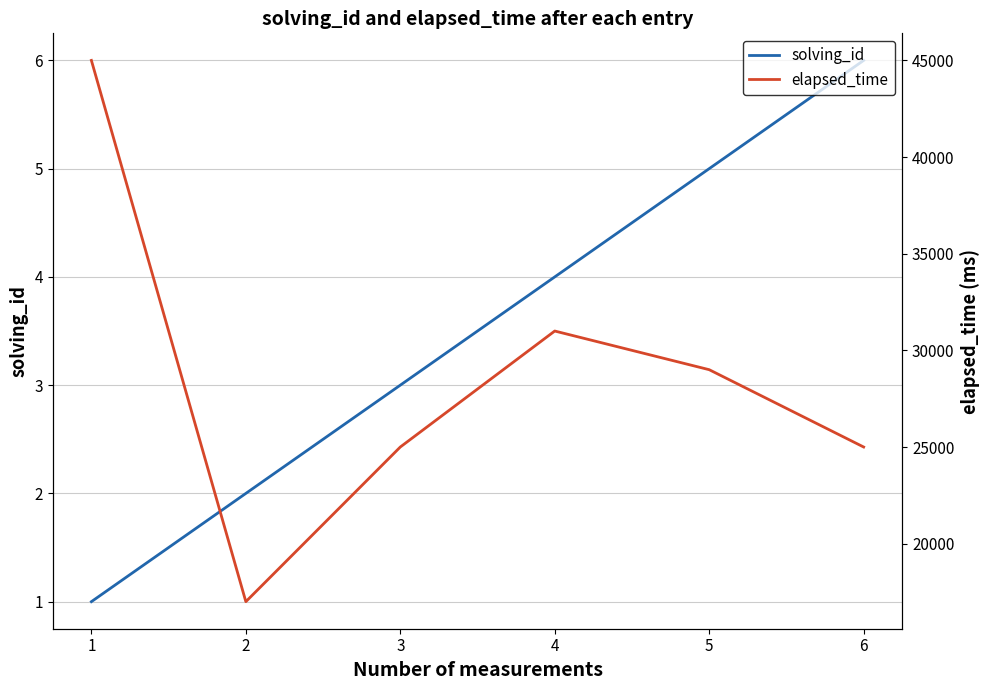

Which category has the lowest value in the elapsed_time series?

2